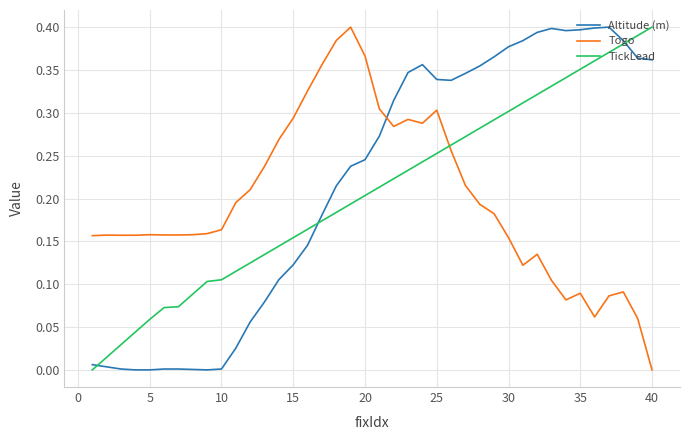

True or false: Togo and TickLead intersect in this chart.

True